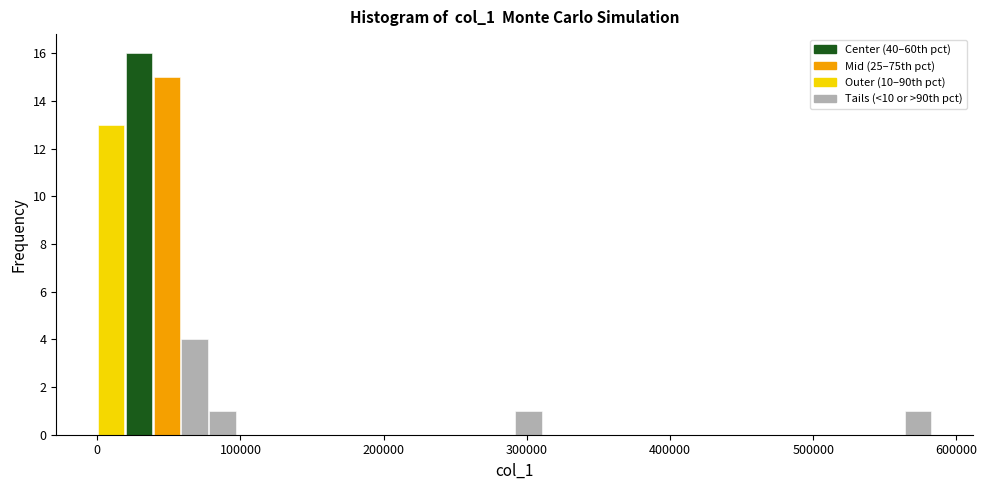

Around what value on the x-axis is the tallest bar? Give the approximate position of its centre, as read against the axis.

30000